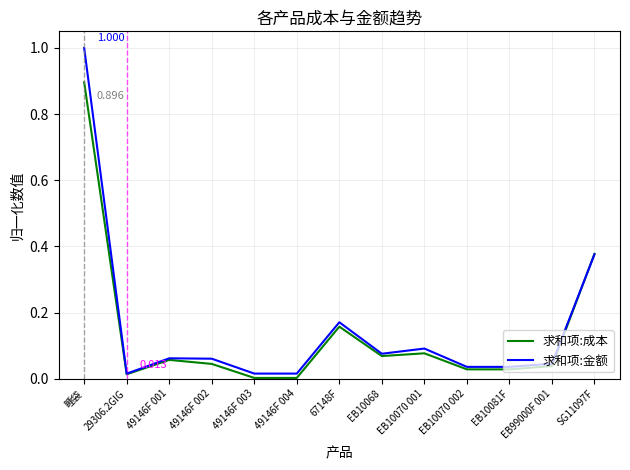

True or false: 求和项:成本 has a value of 0.0 at EB10068.

False